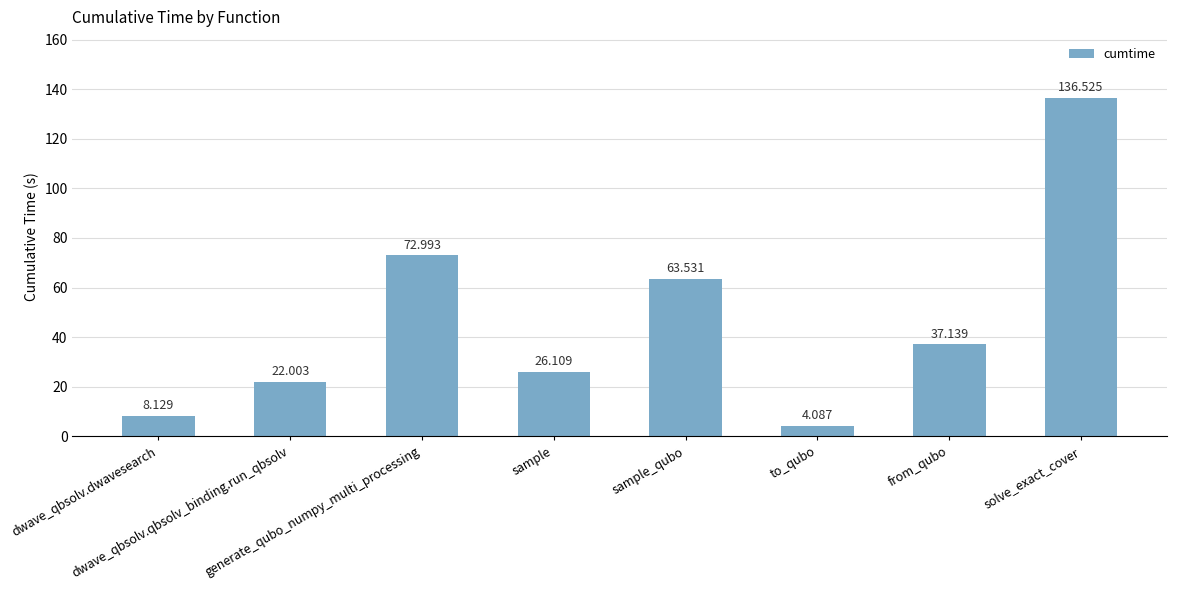

The value at generate_qubo_numpy_multi_processing is 49.1. True or false?

False